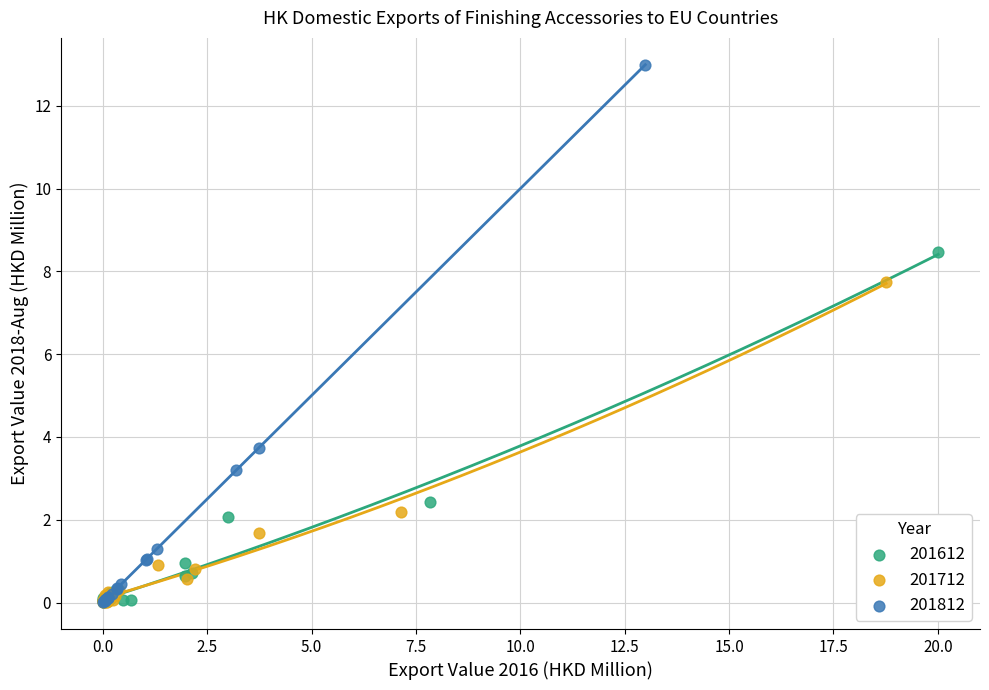

Which series has the largest Y range (max minus min)?

201812